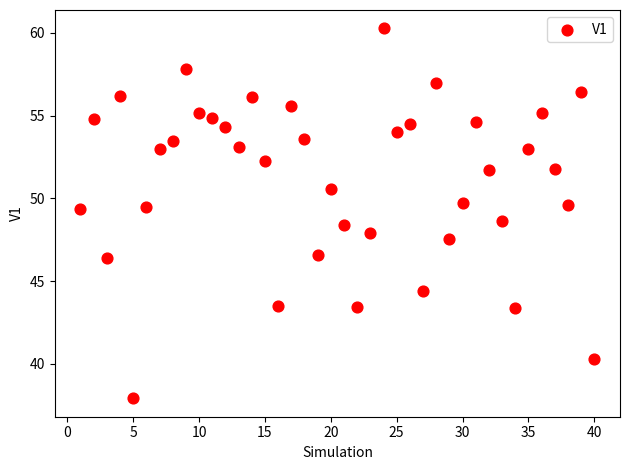

What is the range of X values (max minus min)?

39.0